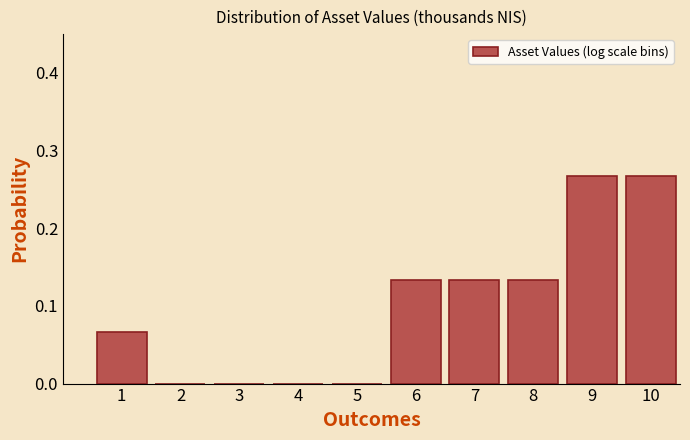

Is it true that the value at 4 is 0.0?

True